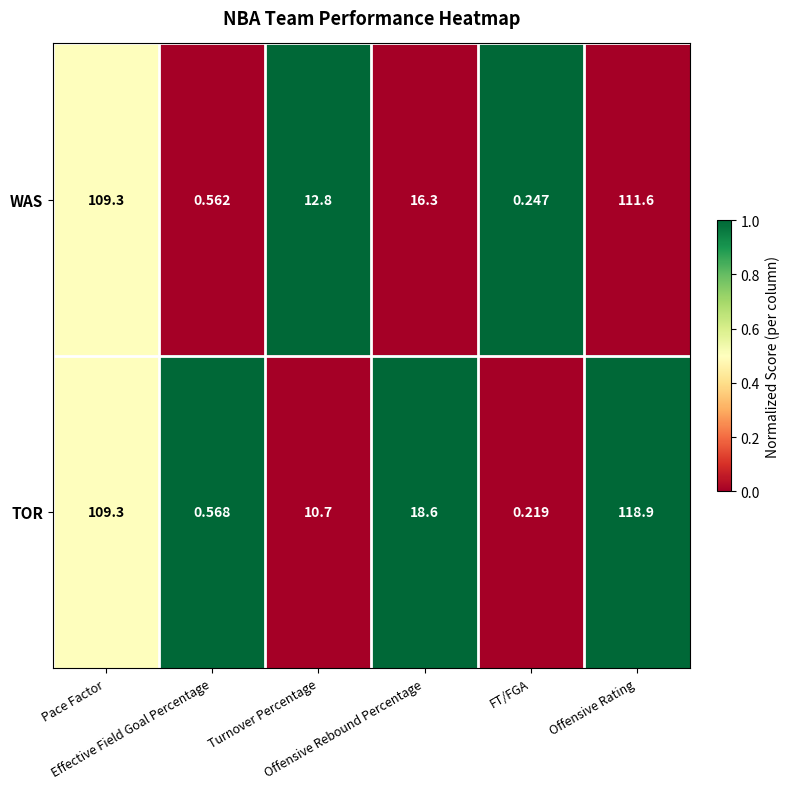

Which series has the largest total across all categories?

TOR